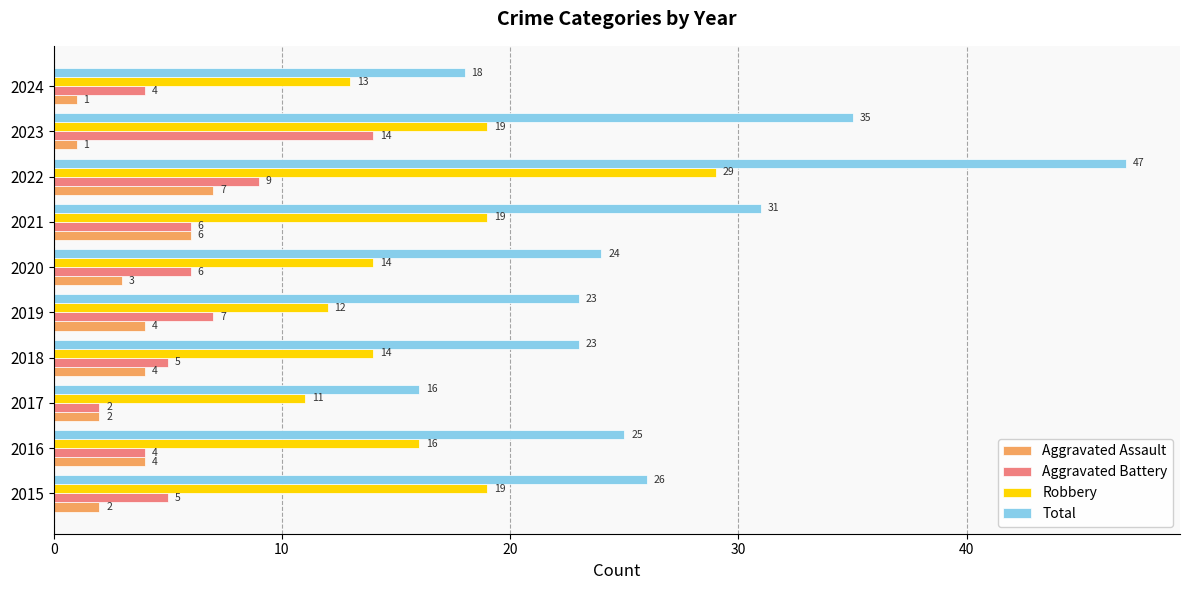

What is the sum of all Total values?

268